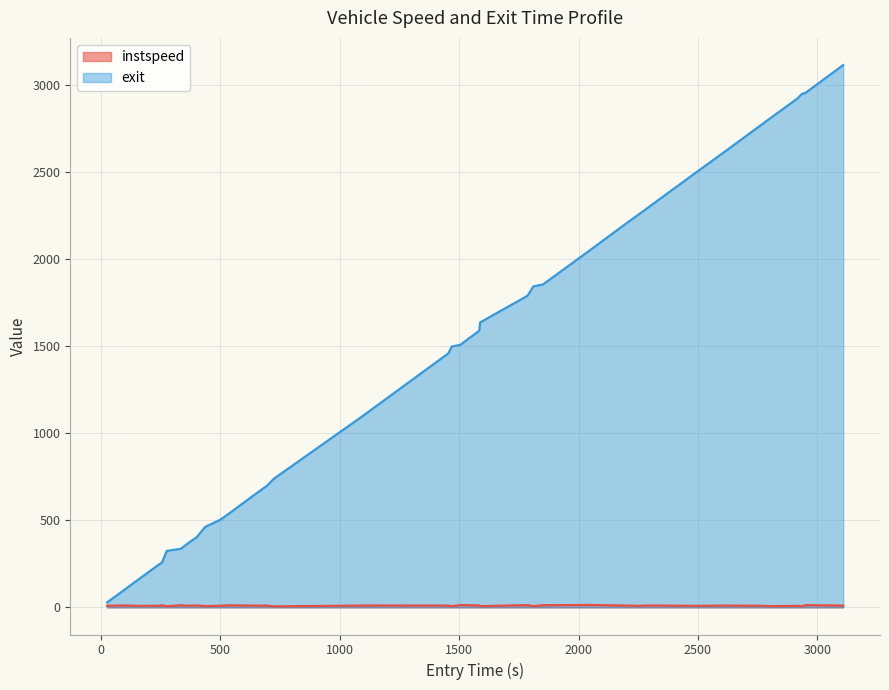

Which series has the largest range (max minus min)?

exit